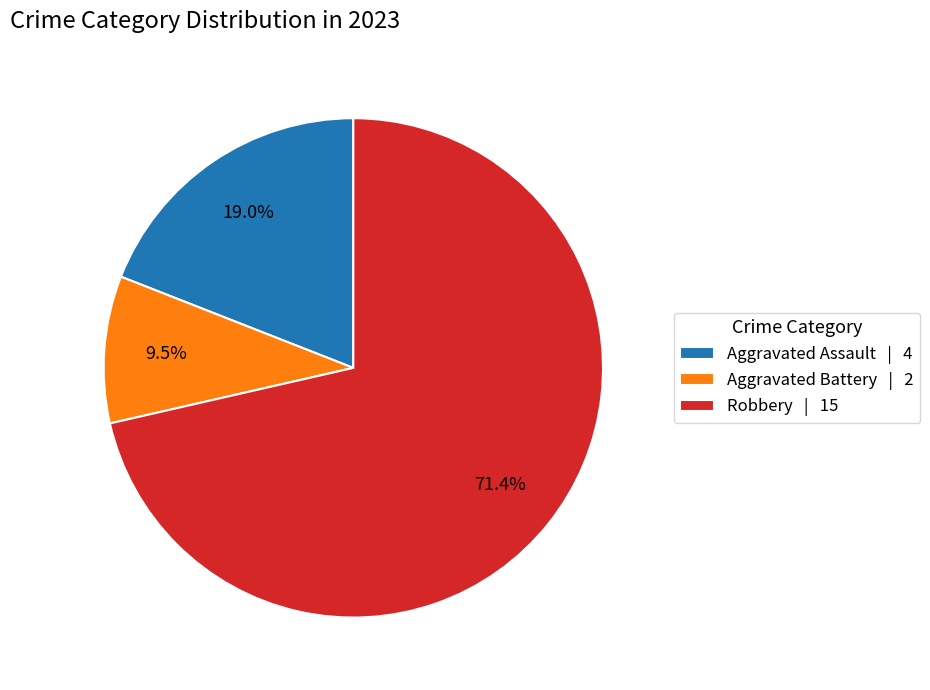

Combined, do Robbery | 15 and Aggravated Assault | 4 account for over 50%?

Yes